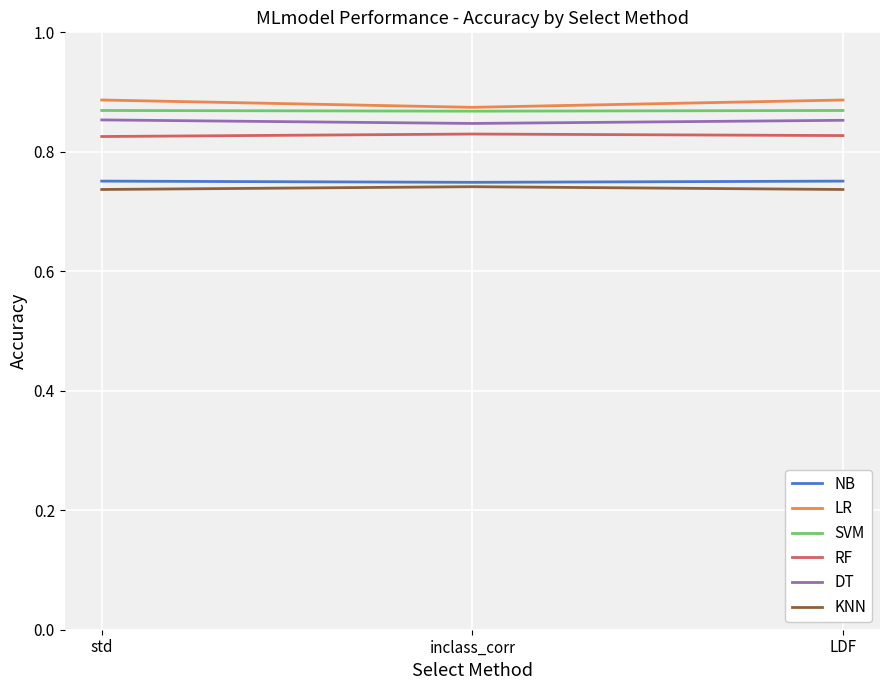

How many series are shown in this chart?

6